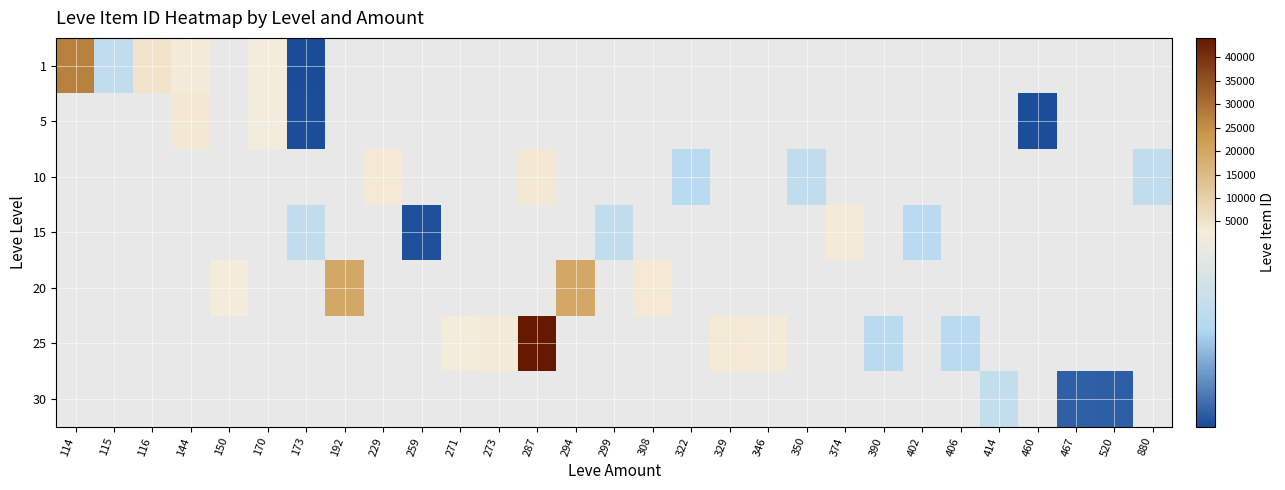

What is the greatest value displayed?

44147.0